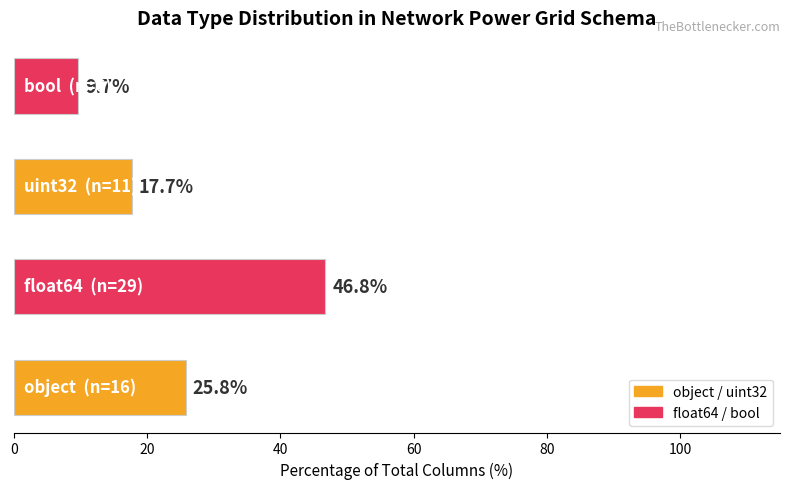

What is the maximum value shown in the chart?

46.8